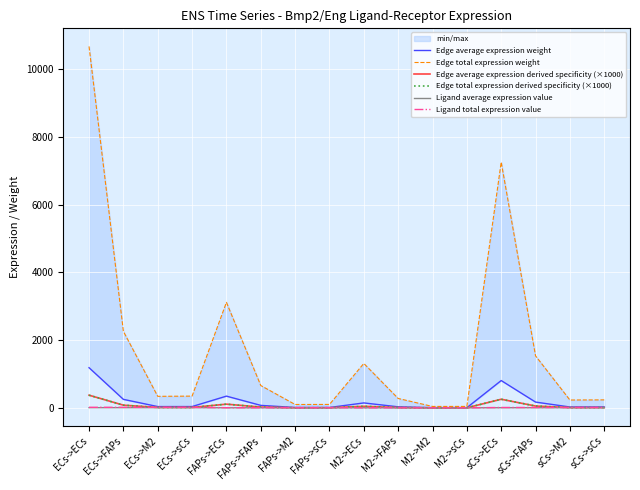

Count the number of categories in the chart.

16